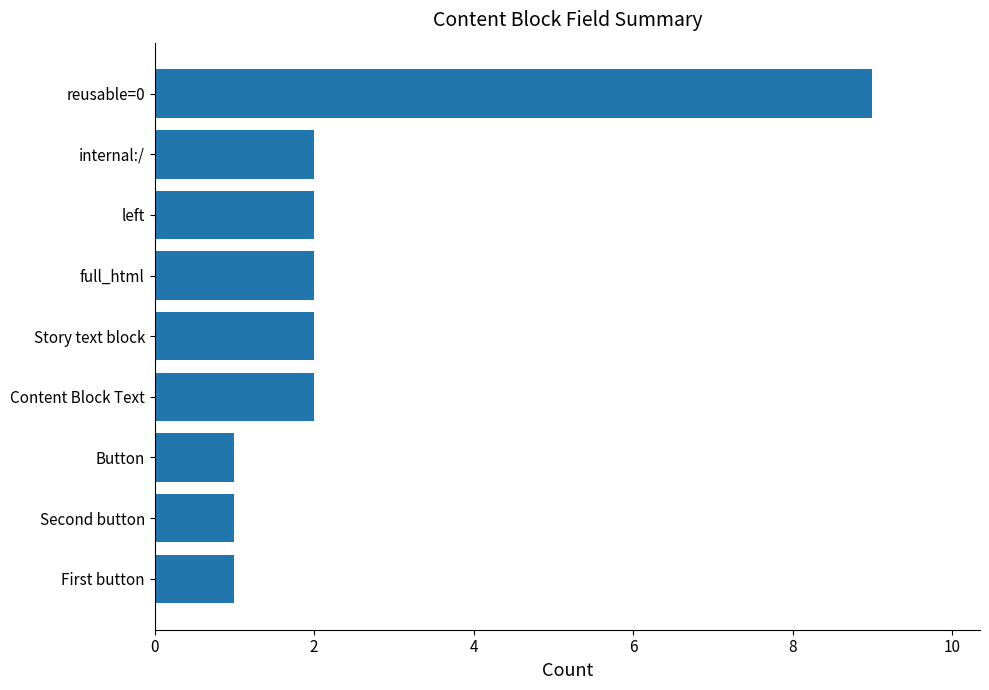

Which has a higher value, left or Button?

left